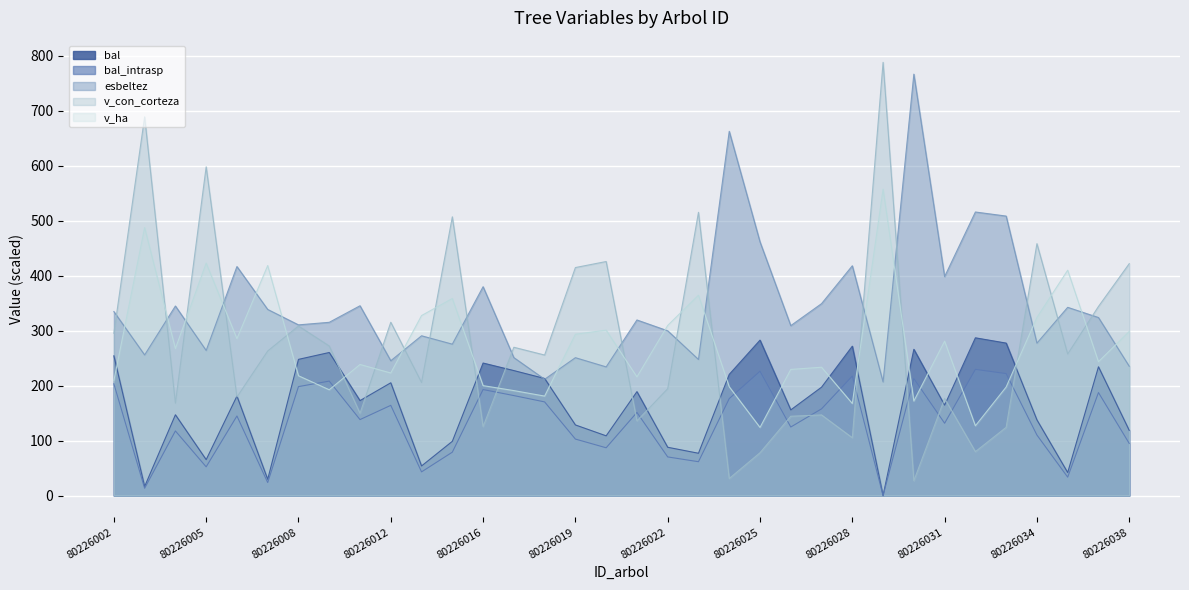

What is the greatest value displayed?

788.1